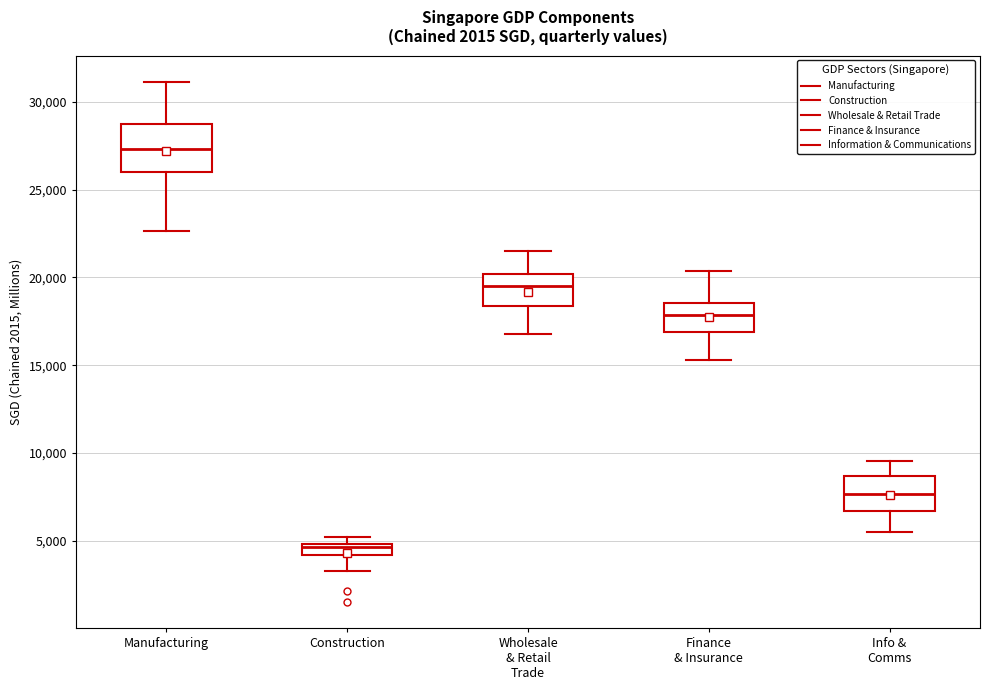

Comparing the boxes themselves (not the whiskers), which one is the tallest?

Manufacturing